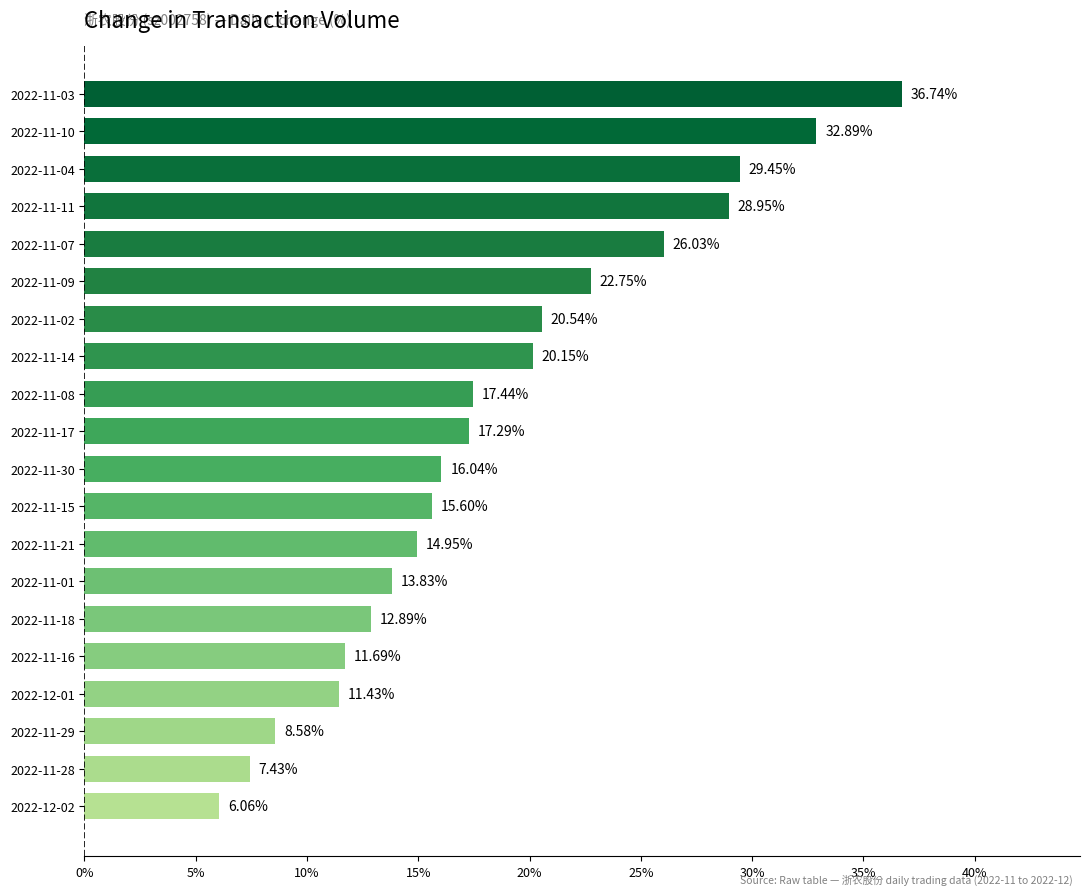

Are the bars horizontal?

Yes